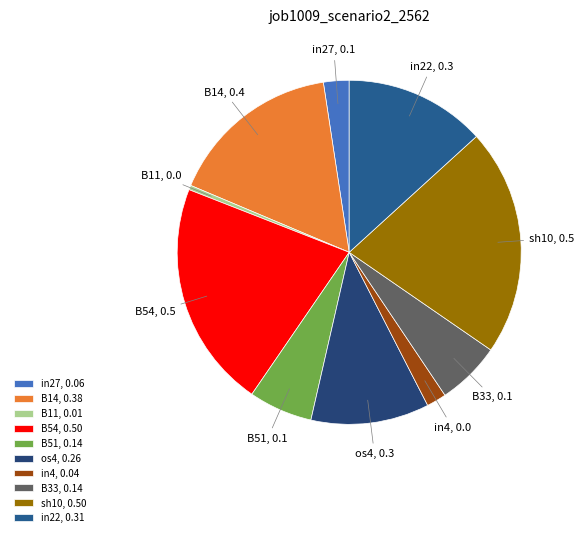

True or false: in27 accounts for 2% of the total.

True